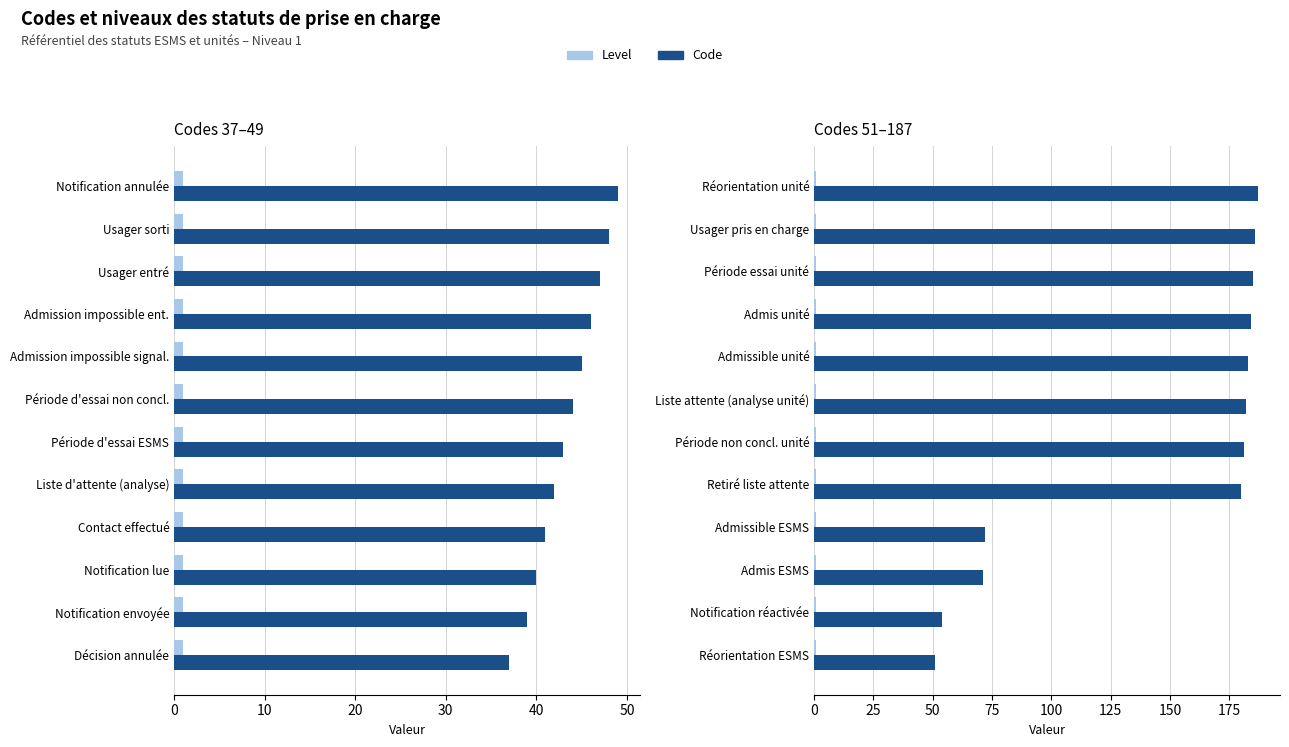

Rank the series by their maximum value, from highest to lowest.

Code, Level